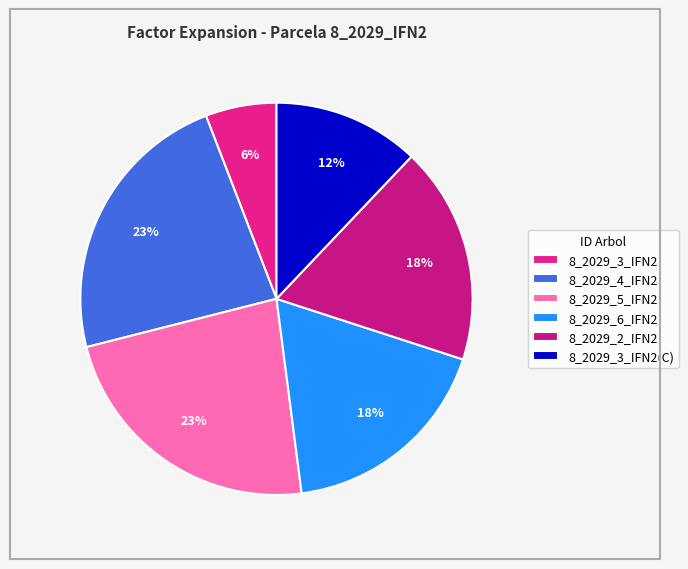

To the nearest percent, what is the difference between the largest and smallest slice percentages?

17%